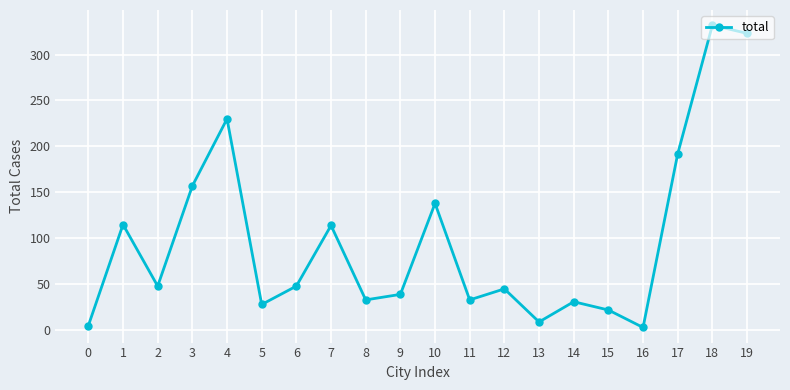

Is it true that the value at 7 is 79?

False